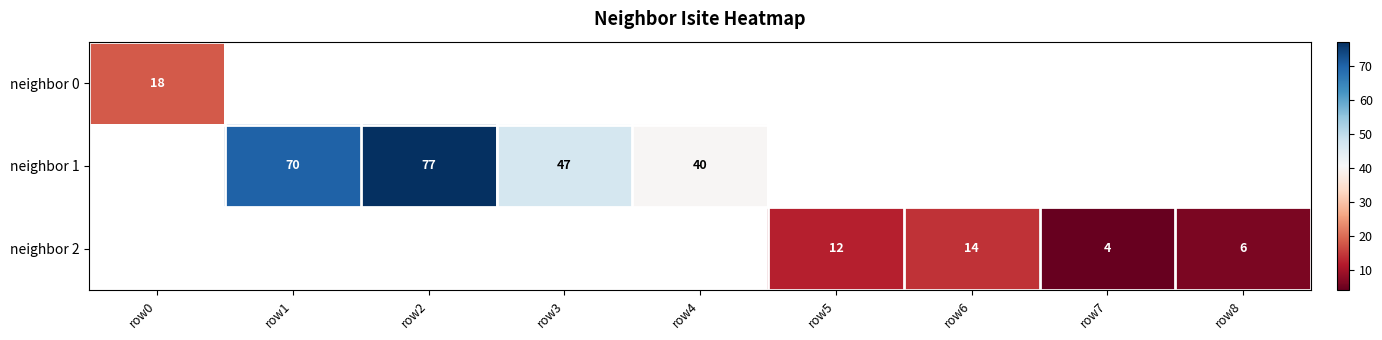

The value of neighbor 1 at row4 is 40. True or false?

True